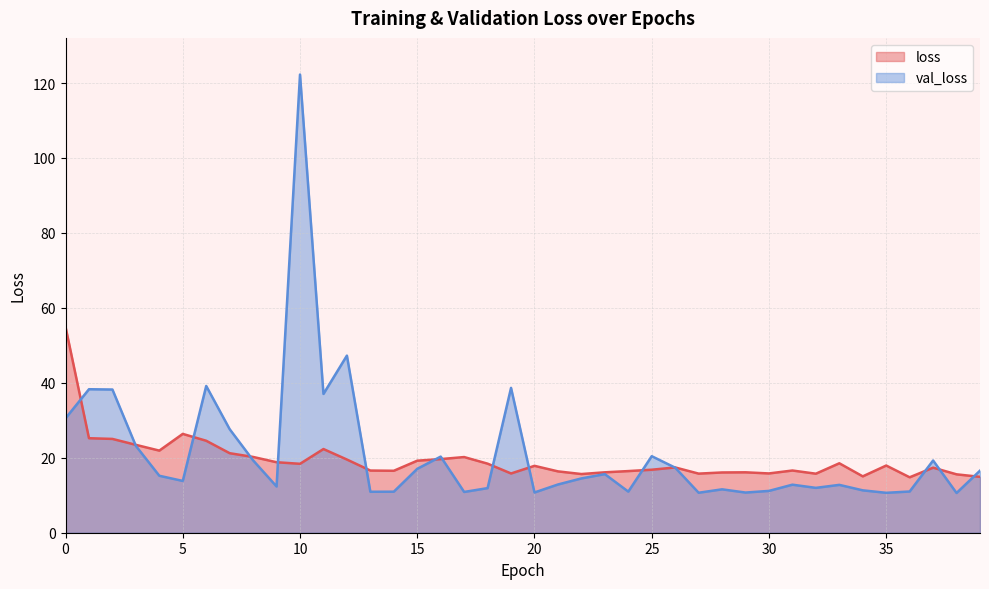

How many series are shown in this chart?

2